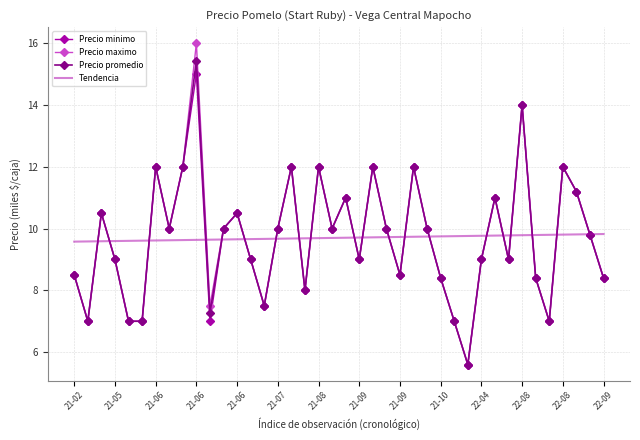

What is the maximum value for Tendencia?

9.8